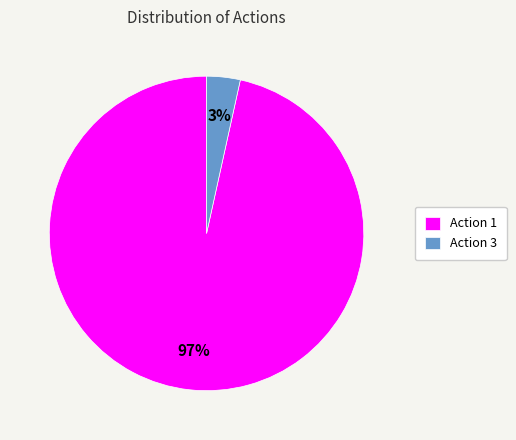

Combined, do Action 3 and Action 1 account for over 50%?

Yes